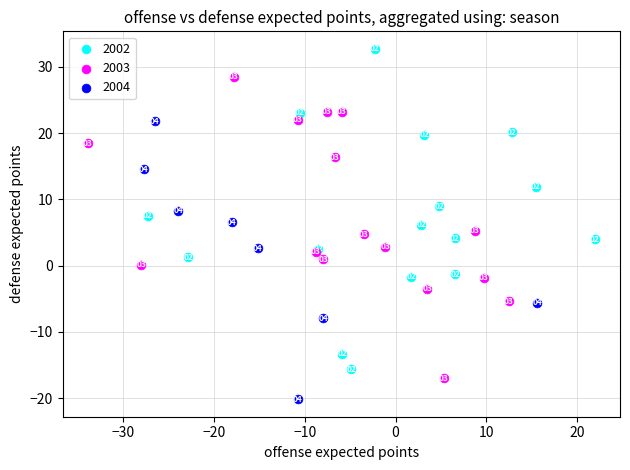

Which series has the largest Y range (max minus min)?

2002